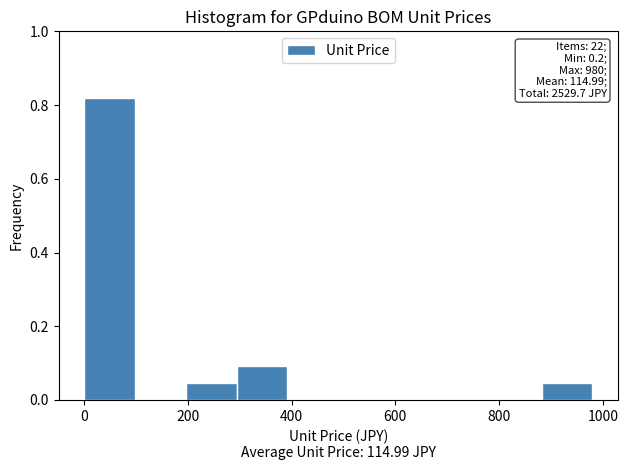

Over which range of the x-axis is the bar tallest?

0 to 100